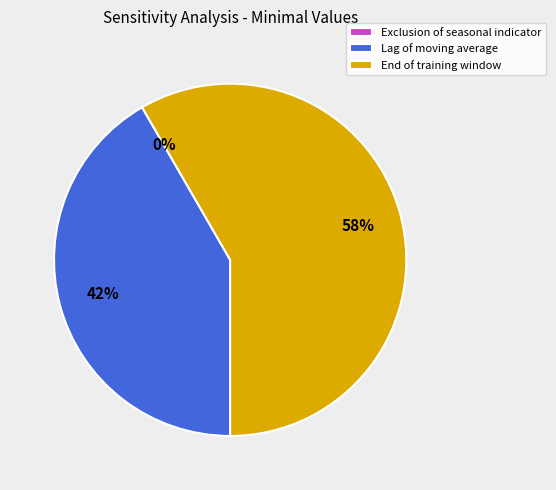

Combined, do End of training window and Lag of moving average account for over 50%?

Yes